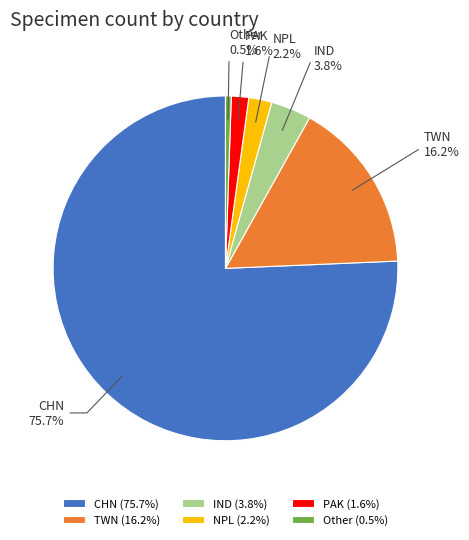

Which slice is the largest?

CHN